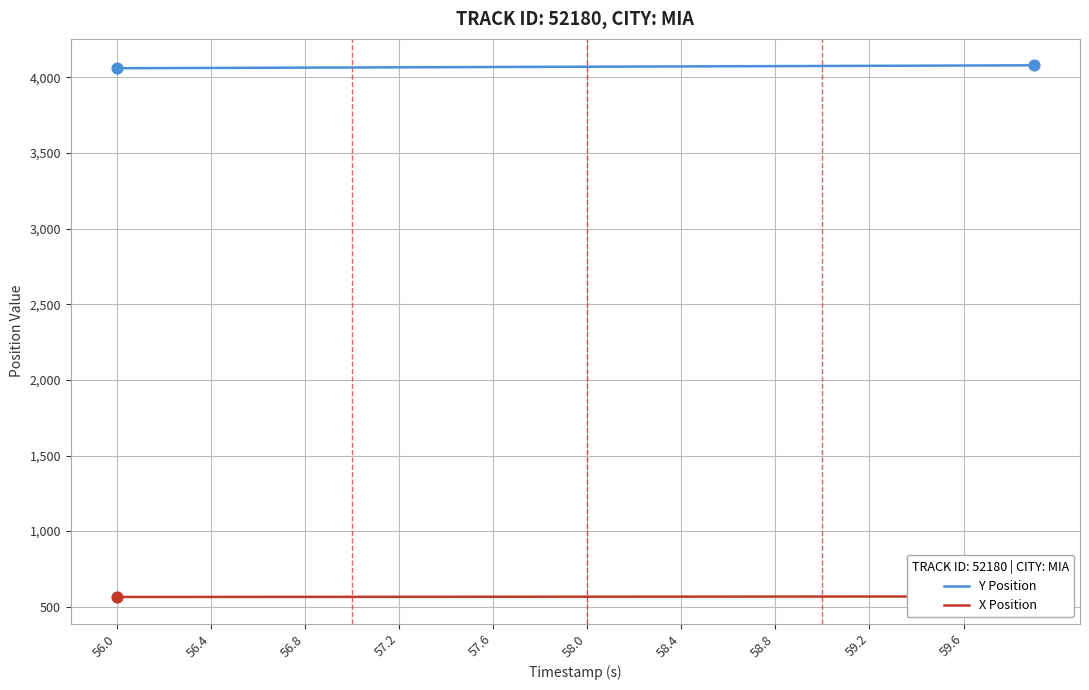

Which series has the largest Y range (max minus min)?

Y Position